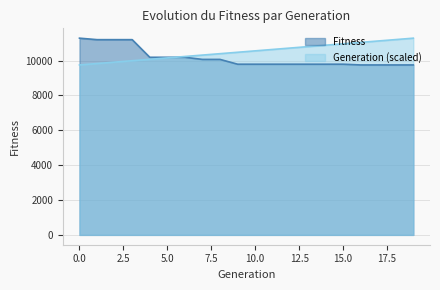

True or false: Fitness has more than 2 interior local peaks.

False